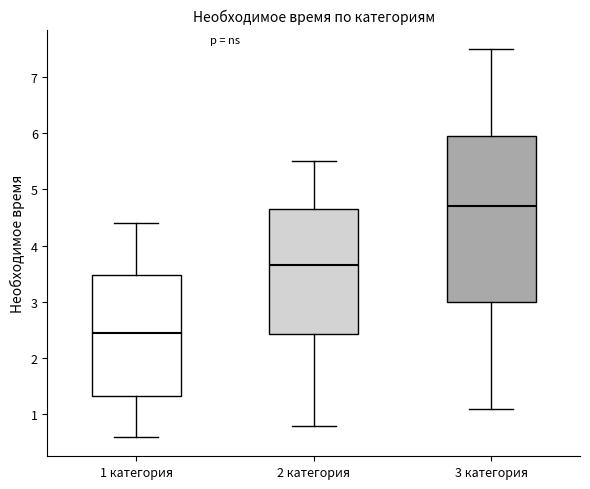

Which box is the tallest, from its lower edge to its upper edge?

3 категория